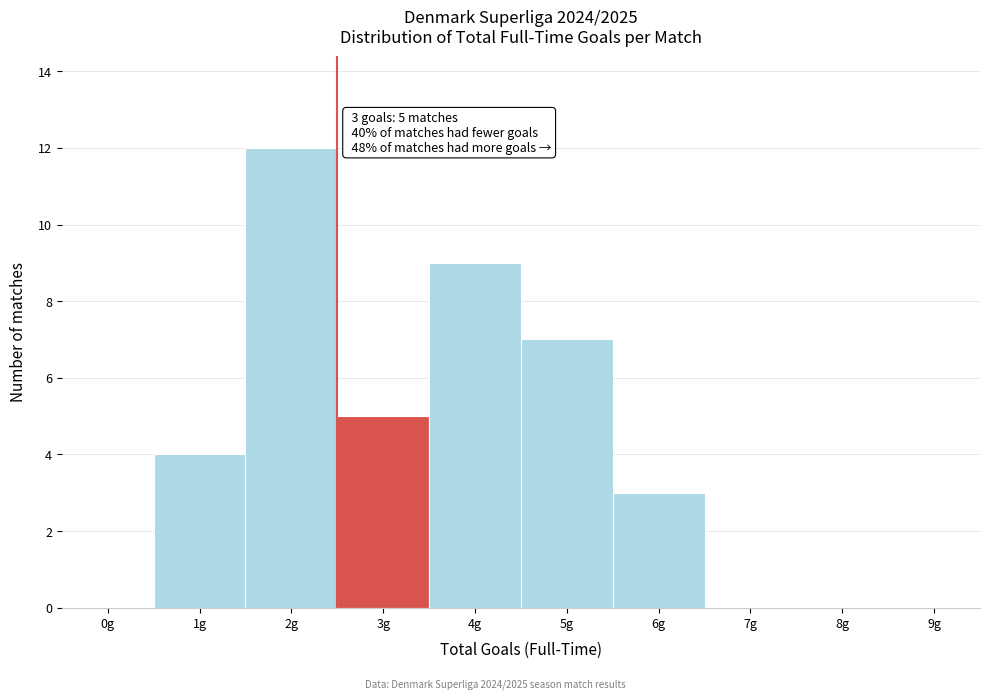

Reading left to right, extract all data points from this chart.

0g=0	1g=4	2g=12	3g=5	4g=9	5g=7	6g=3	7g=0	8g=0	9g=0